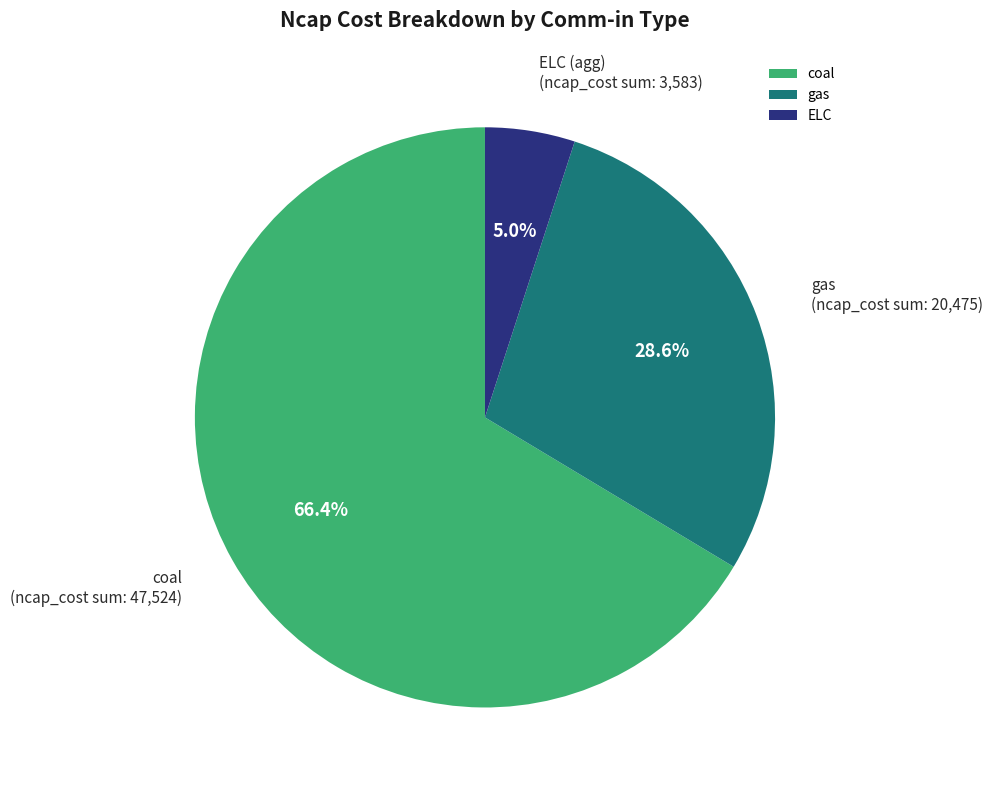

To the nearest percent, what is the difference between the ELC and coal slice percentages?

61%